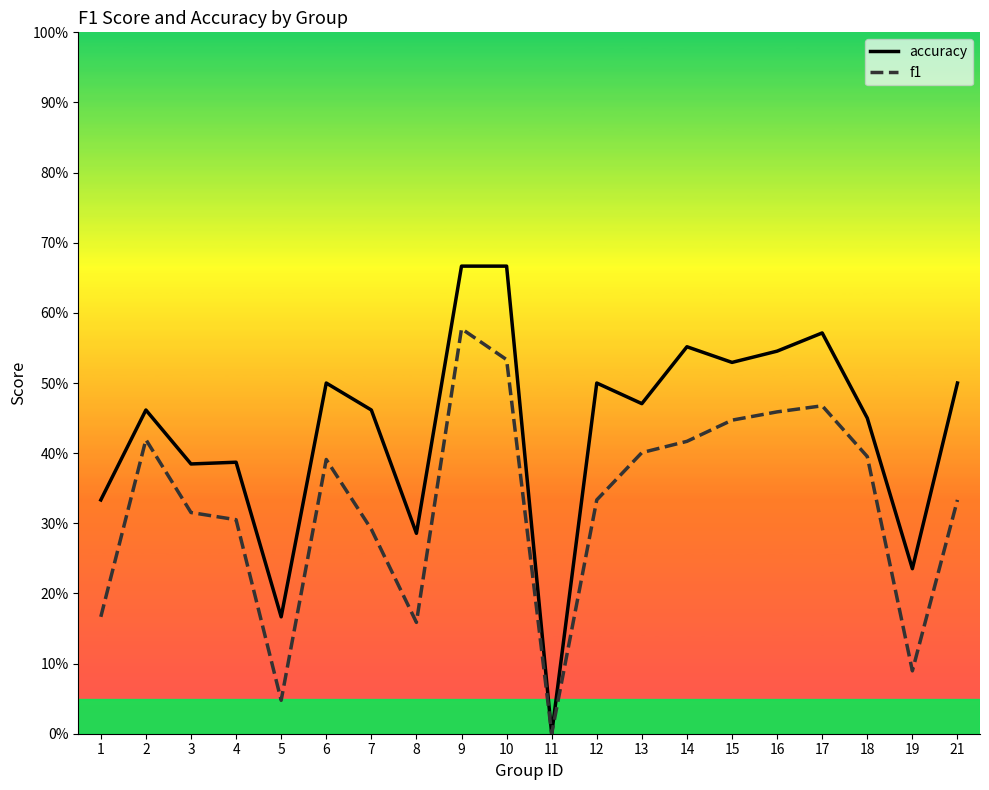

At which category does accuracy reach its first local peak?

2